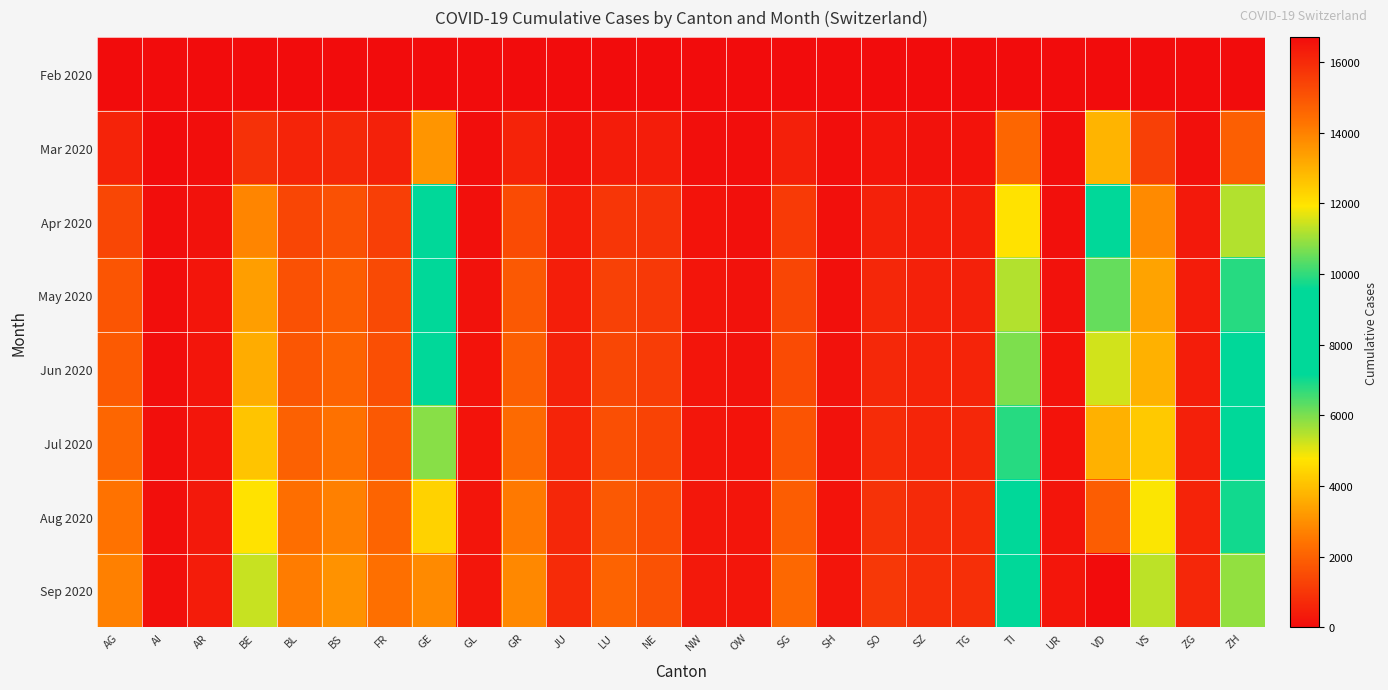

List the series in order of their peak value, lowest first.

Feb 2020, Mar 2020, Apr 2020, May 2020, Jun 2020, Jul 2020, Aug 2020, Sep 2020